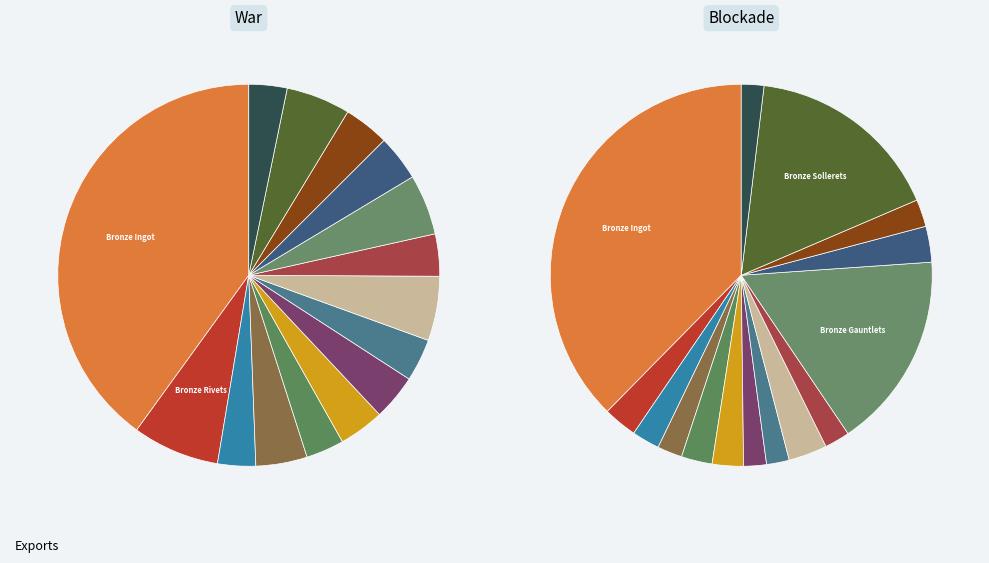

To the nearest percent, what is the combined percentage of Iron Buckler and Bronze Chain Coif?

5%